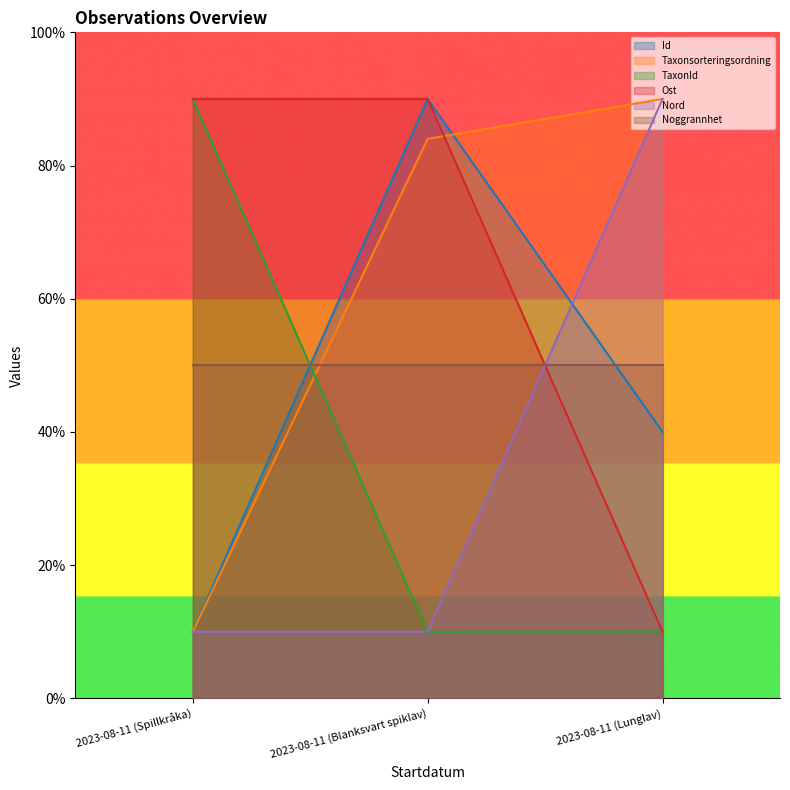

What is the value of the Taxonsorteringsordning point at the 1st from the left?

10.0